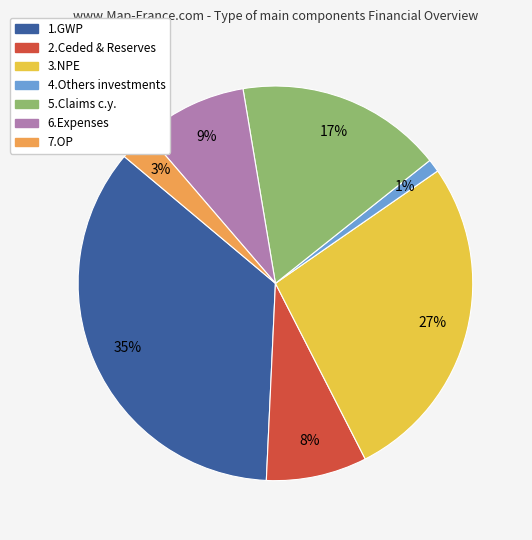

Is there a majority slice in this chart?

No